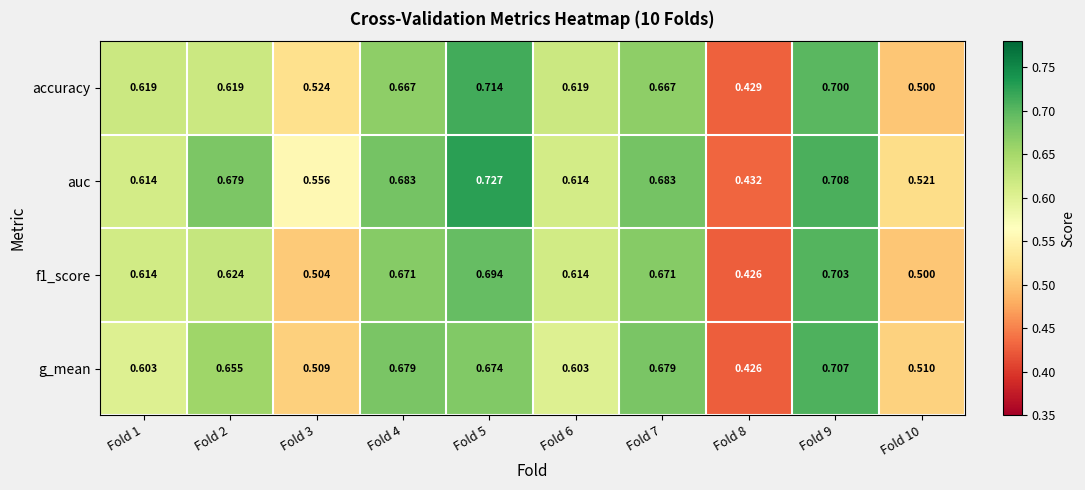

Which series has the widest spread of values?

auc